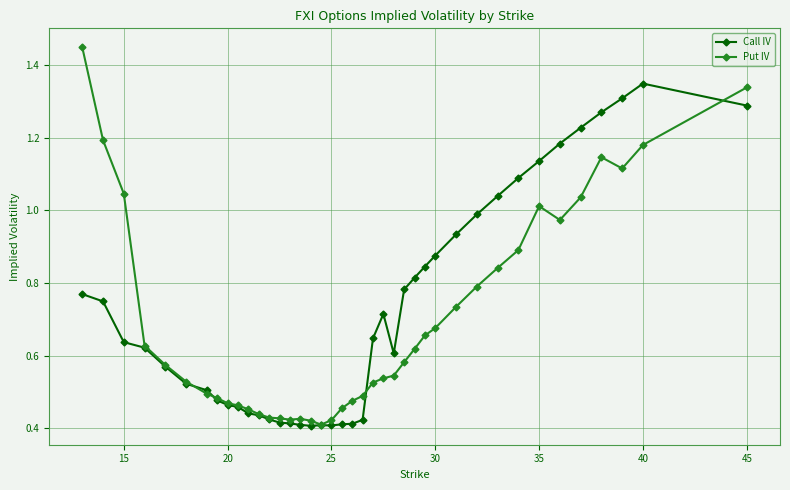

List the series in order of their peak value, highest first.

Put IV, Call IV